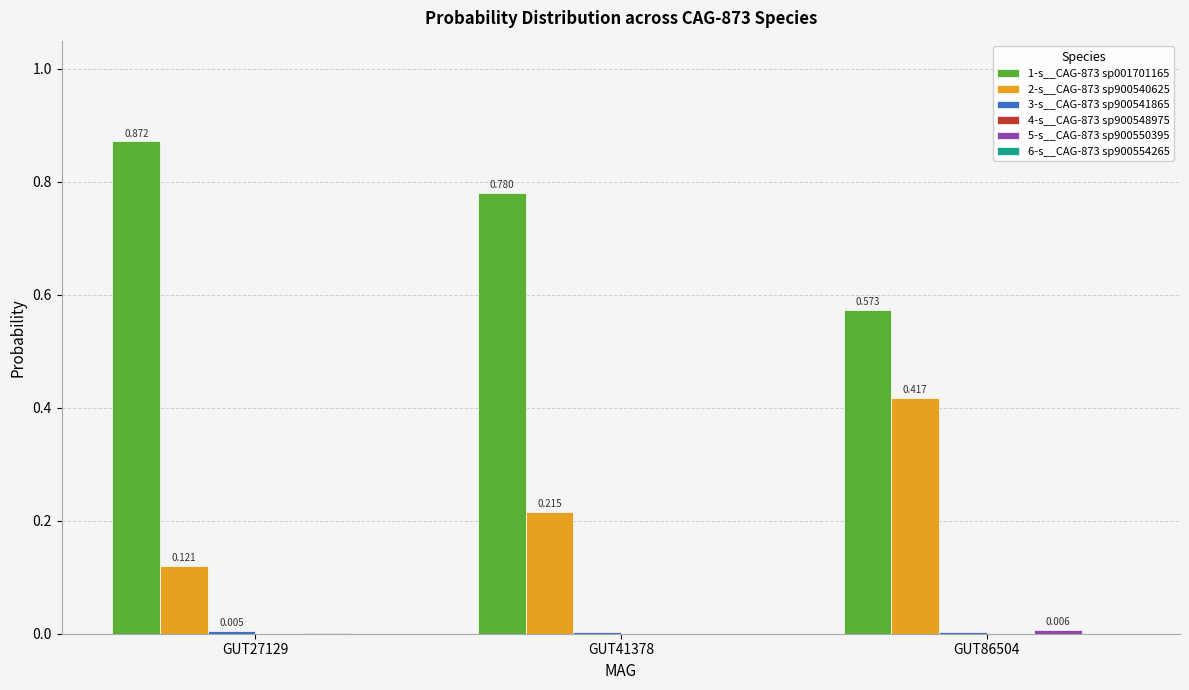

Which series has the largest total across all categories?

1-s__CAG-873 sp001701165